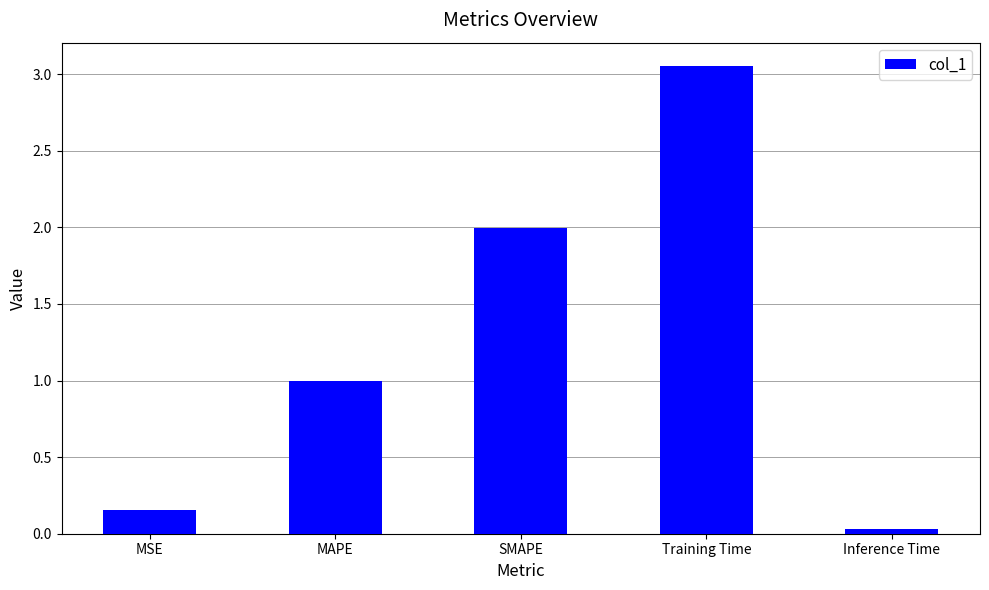

Rank the categories by value from highest to lowest.

Training Time, SMAPE, MAPE, MSE, Inference Time